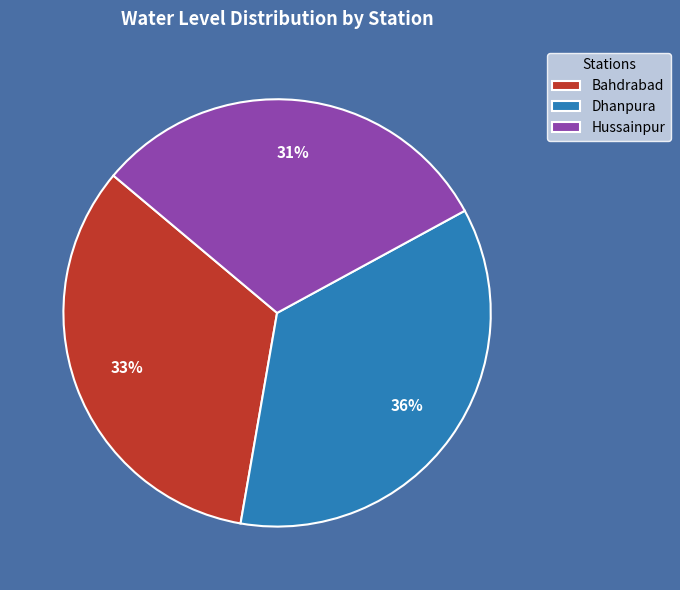

Do Hussainpur and Dhanpura together represent more than half of the pie?

Yes